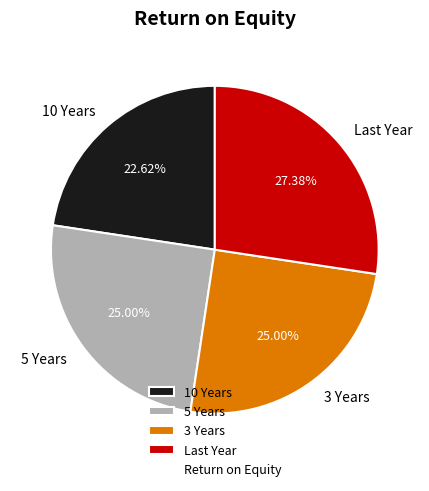

Is there any slice that represents more than half of the pie?

No